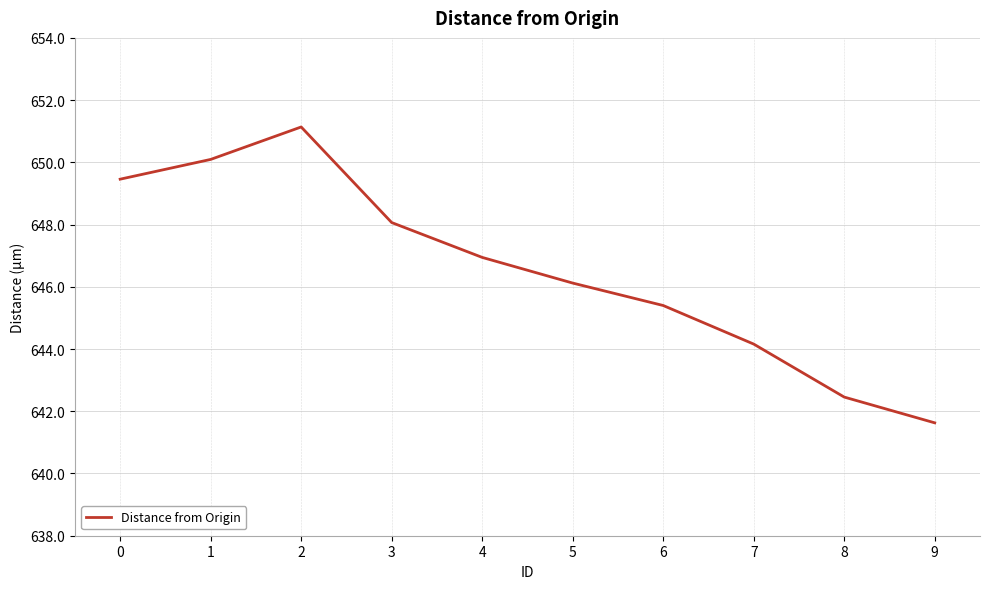

Rank the categories by value from lowest to highest.

9, 8, 7, 6, 5, 4, 3, 0, 1, 2